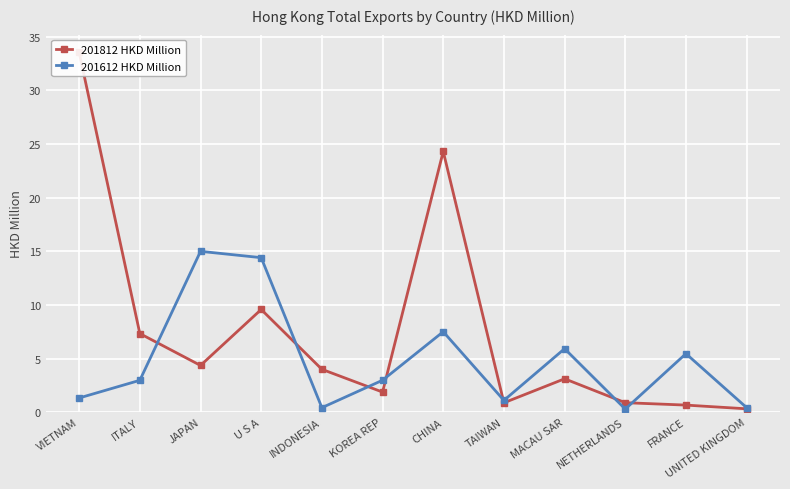

Rank the categories by 201612 HKD Million value from lowest to highest.

NETHERLANDS, INDONESIA, UNITED KINGDOM, TAIWAN, VIETNAM, ITALY, KOREA REP, FRANCE, MACAU SAR, CHINA, U S A, JAPAN